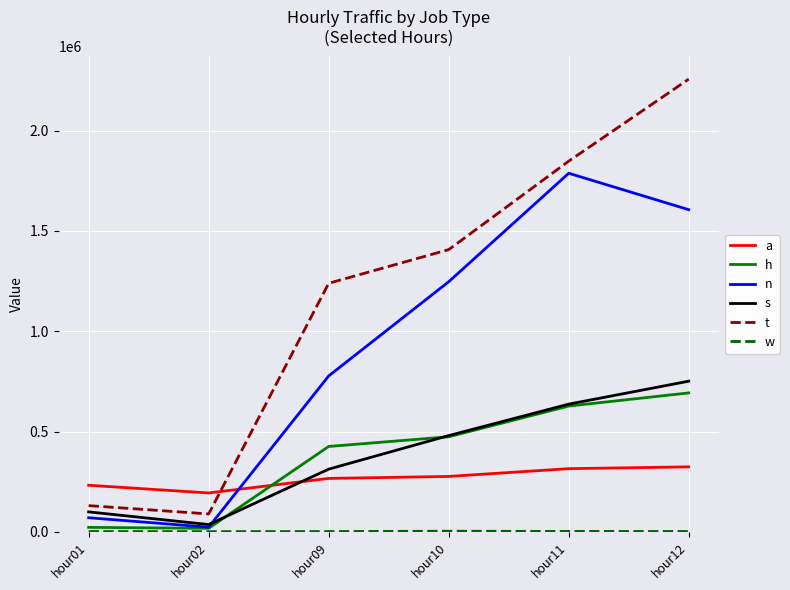

What is the greatest value displayed?

2256521